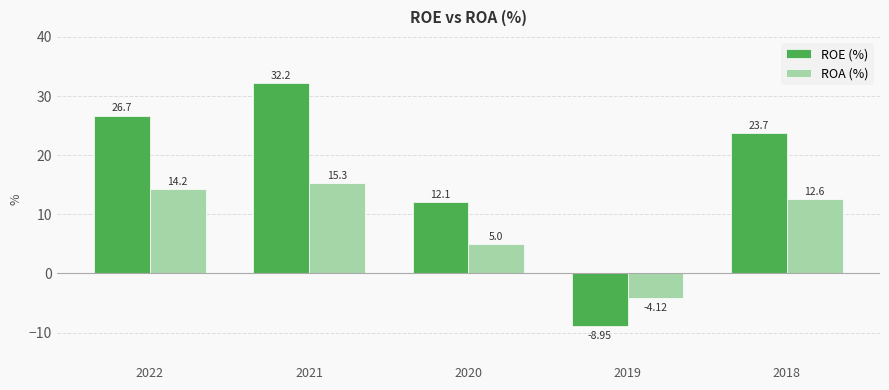

List the series in order of their overall mean, lowest first.

ROA (%), ROE (%)